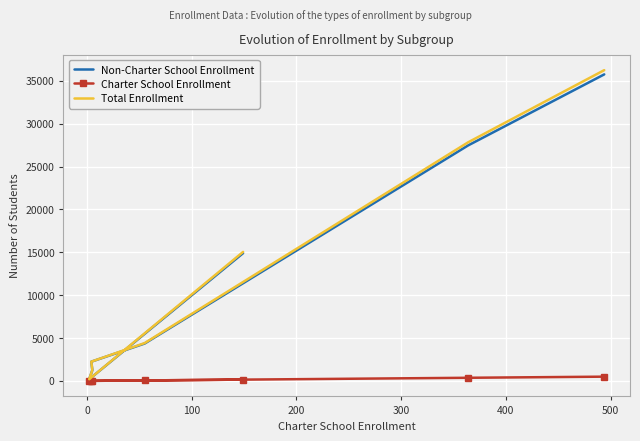

At how many categories does at least one series exceed 2901?

4